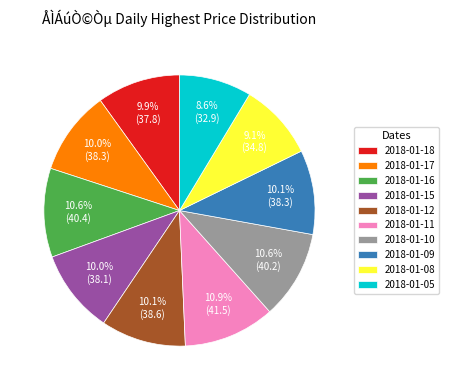

Which slice is the smallest?

2018-01-05